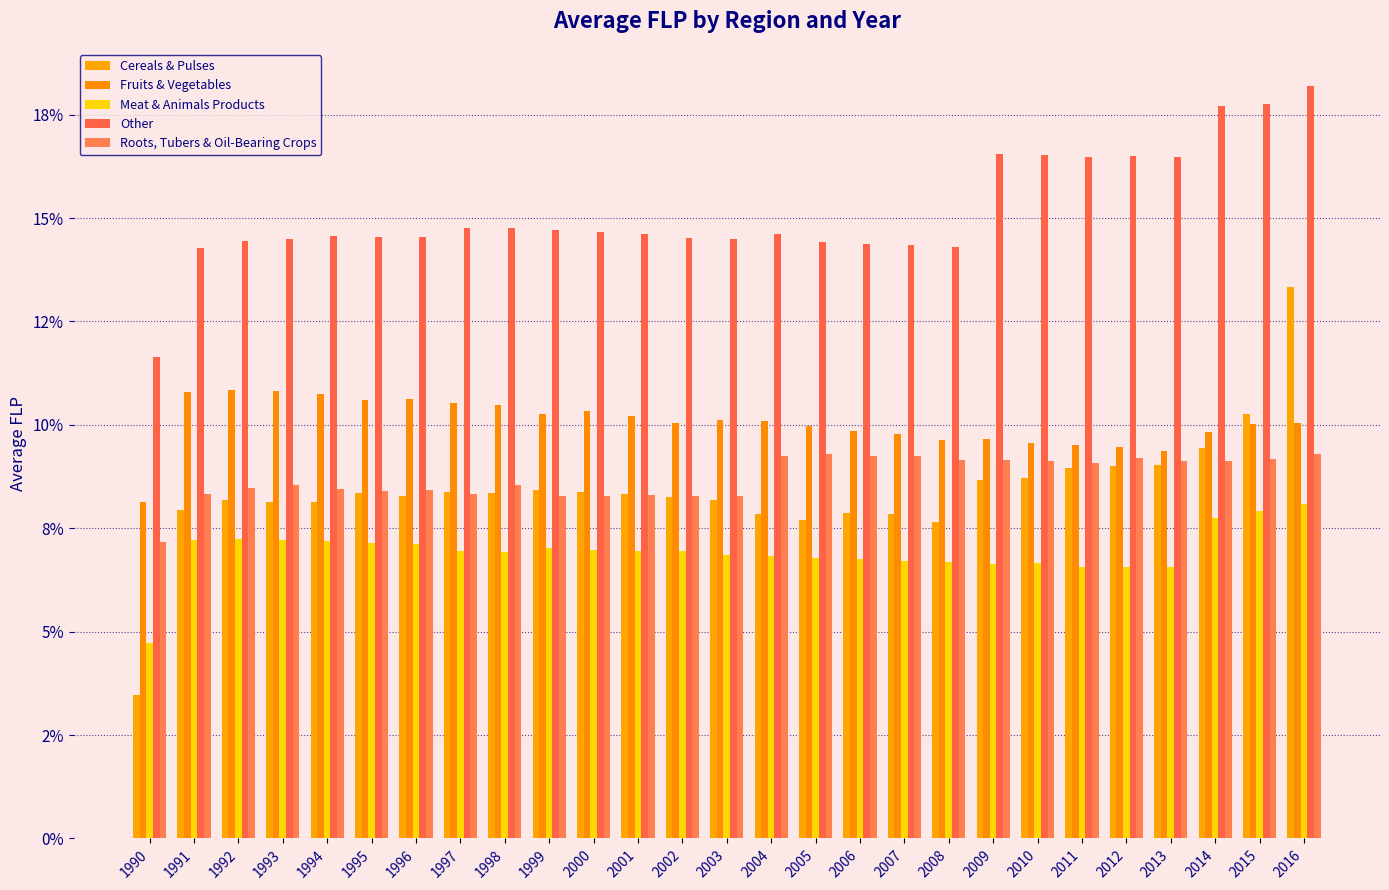

Are the bars horizontal?

No